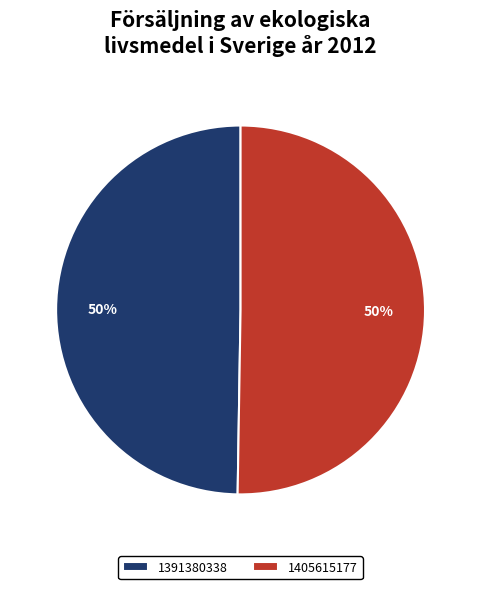

Is it true that 1391380338 is 50% of the pie?

True